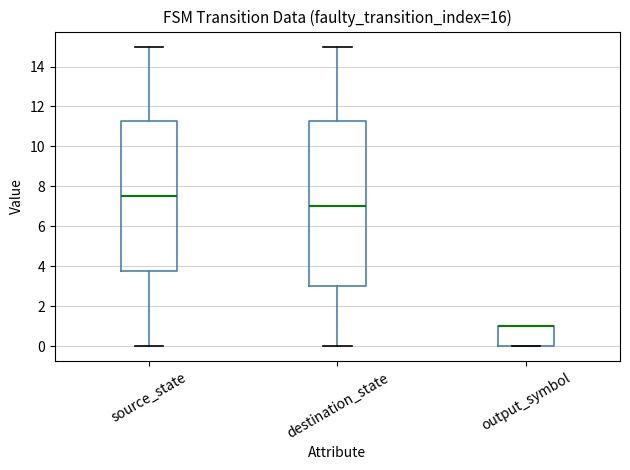

Where does the median line of the box for source_state sit on the y-axis? The values are not printed on the chart, so give them approximately, as read against the axis.

7.6